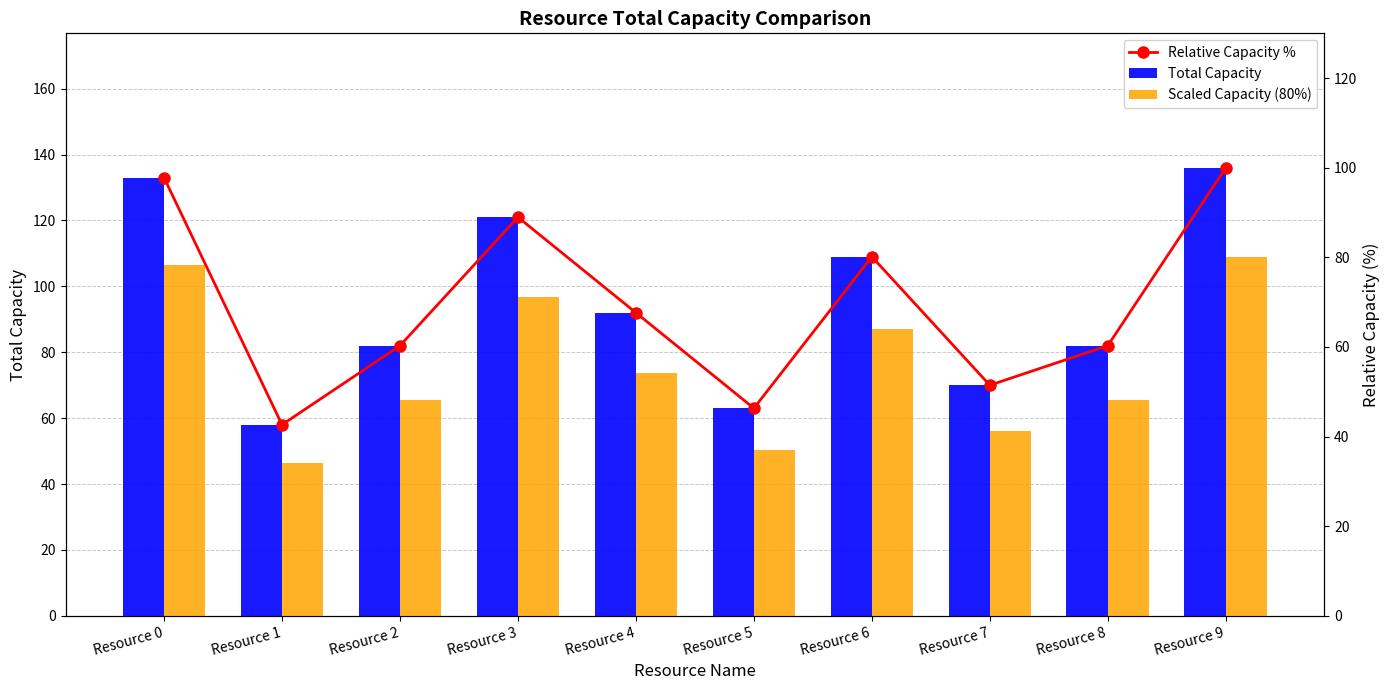

Reading left to right, transcribe all the data shown in this chart.

Total Capacity: 133.0	58.0	82.0	121.0	92.0	63.0	109.0	70.0	82.0	136.0
Scaled Capacity (80%): 106.4	46.4	65.6	96.8	73.6	50.4	87.2	56.0	65.6	108.8
Relative Capacity %: 97.8	42.6	60.3	89.0	67.6	46.3	80.1	51.5	60.3	100.0